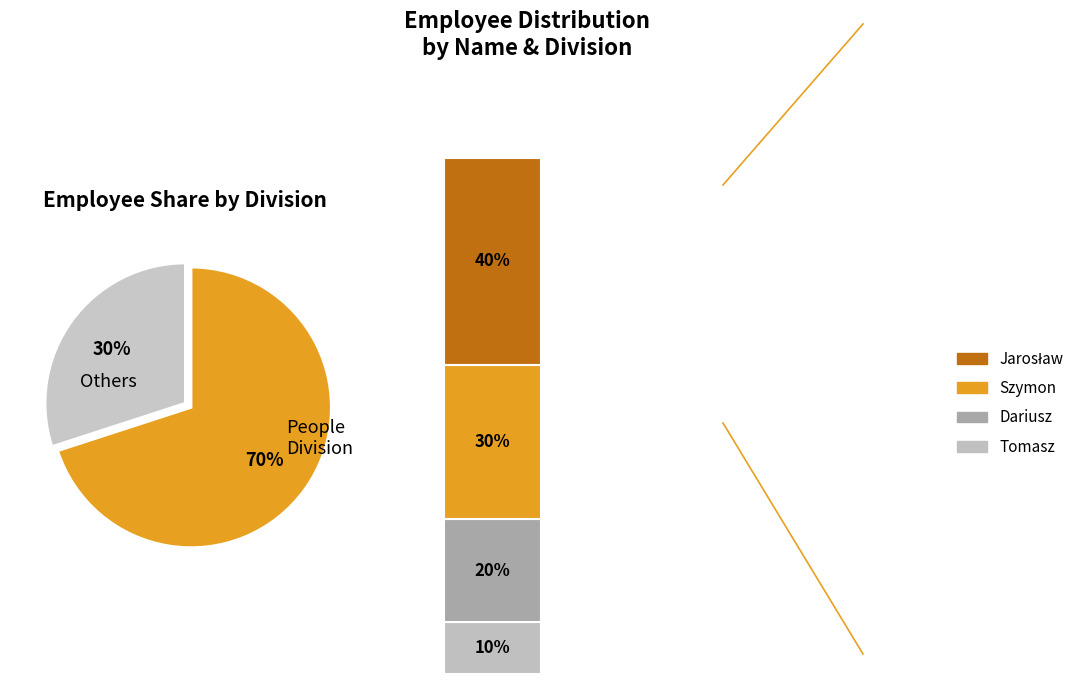

Does Jarosław represent more than half of the total?

No